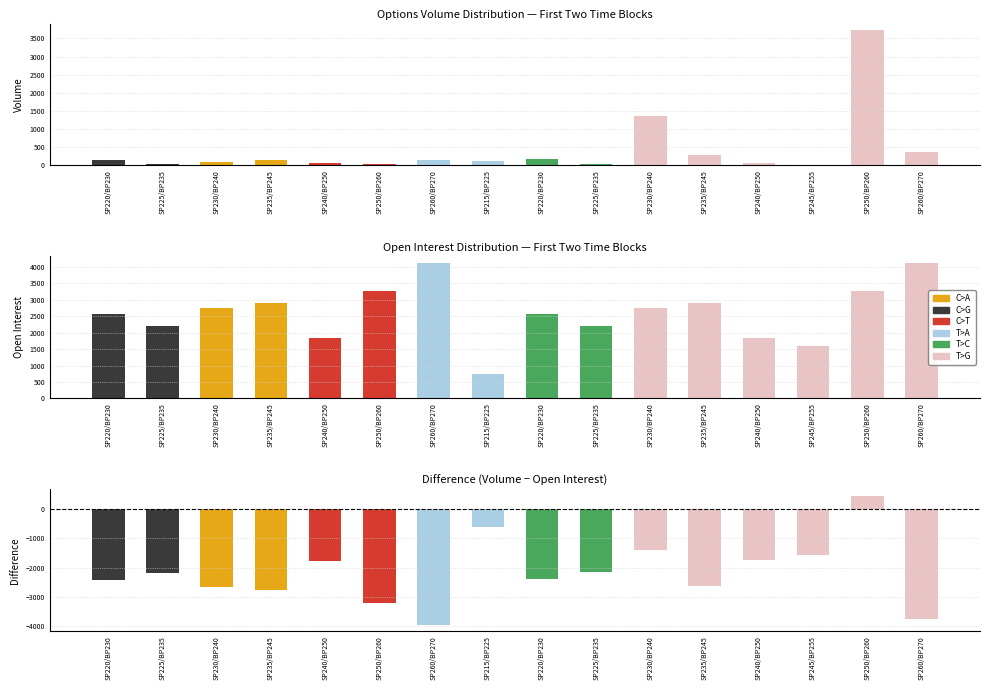

True or false: Volume has a value of 82.7 at 6.

False